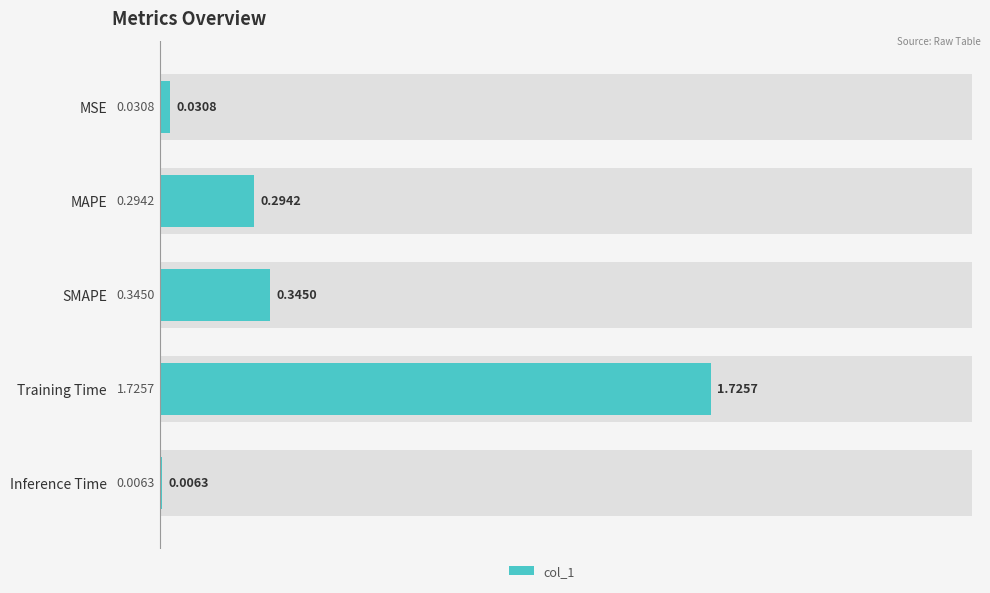

What is the approximate value at Training Time?

1.7